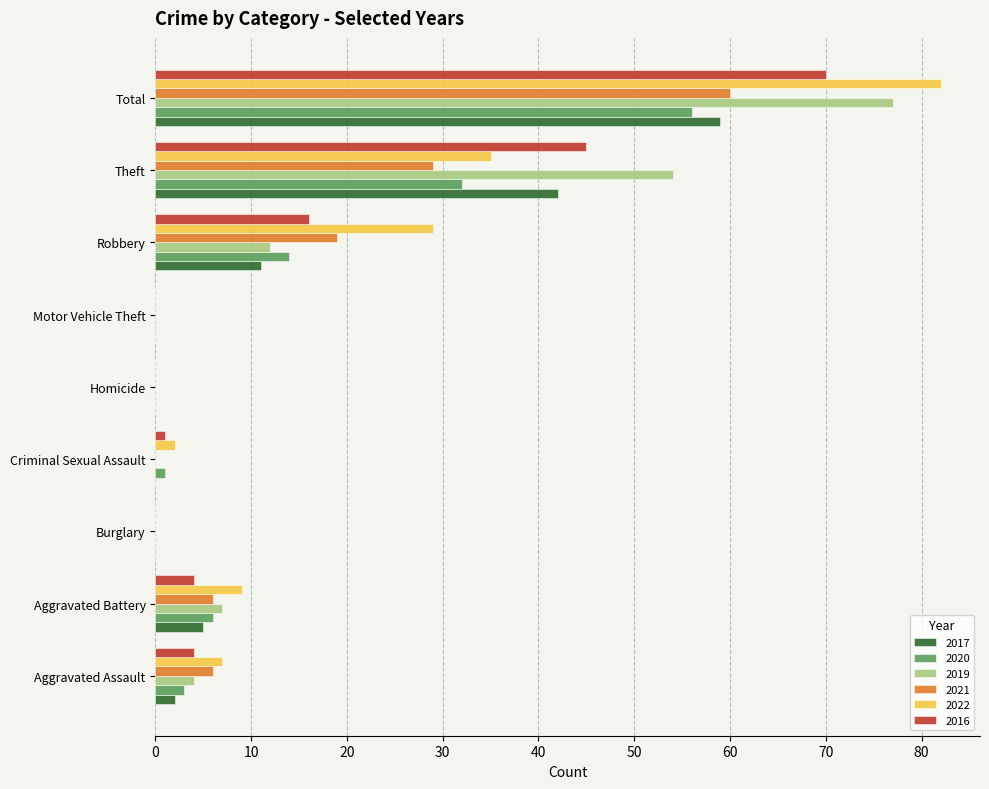

At which category is the sum across all series the highest?

Total